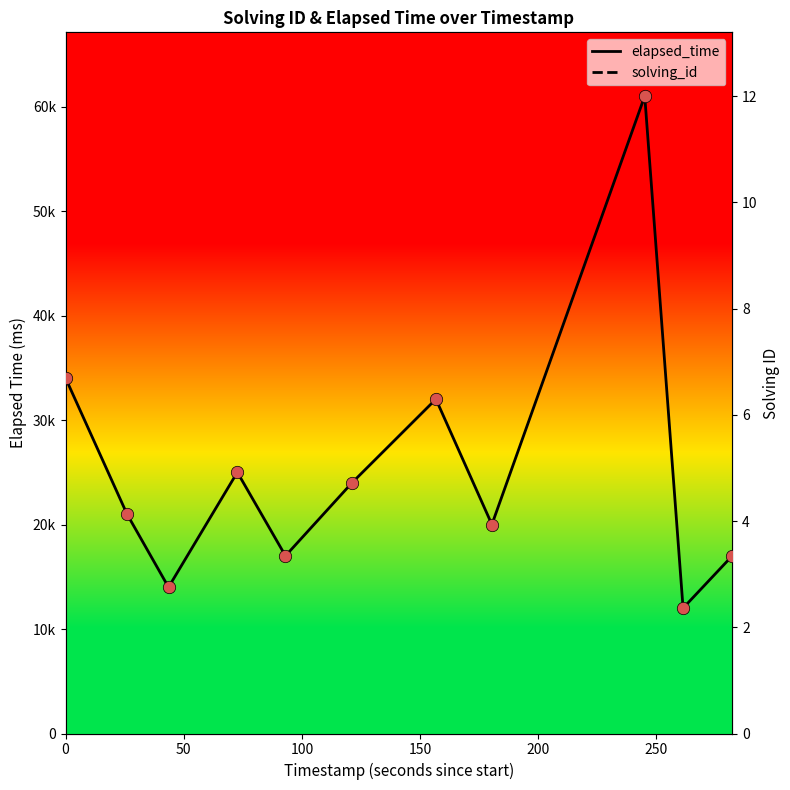

Which series reaches the minimum Y coordinate?

solving_id